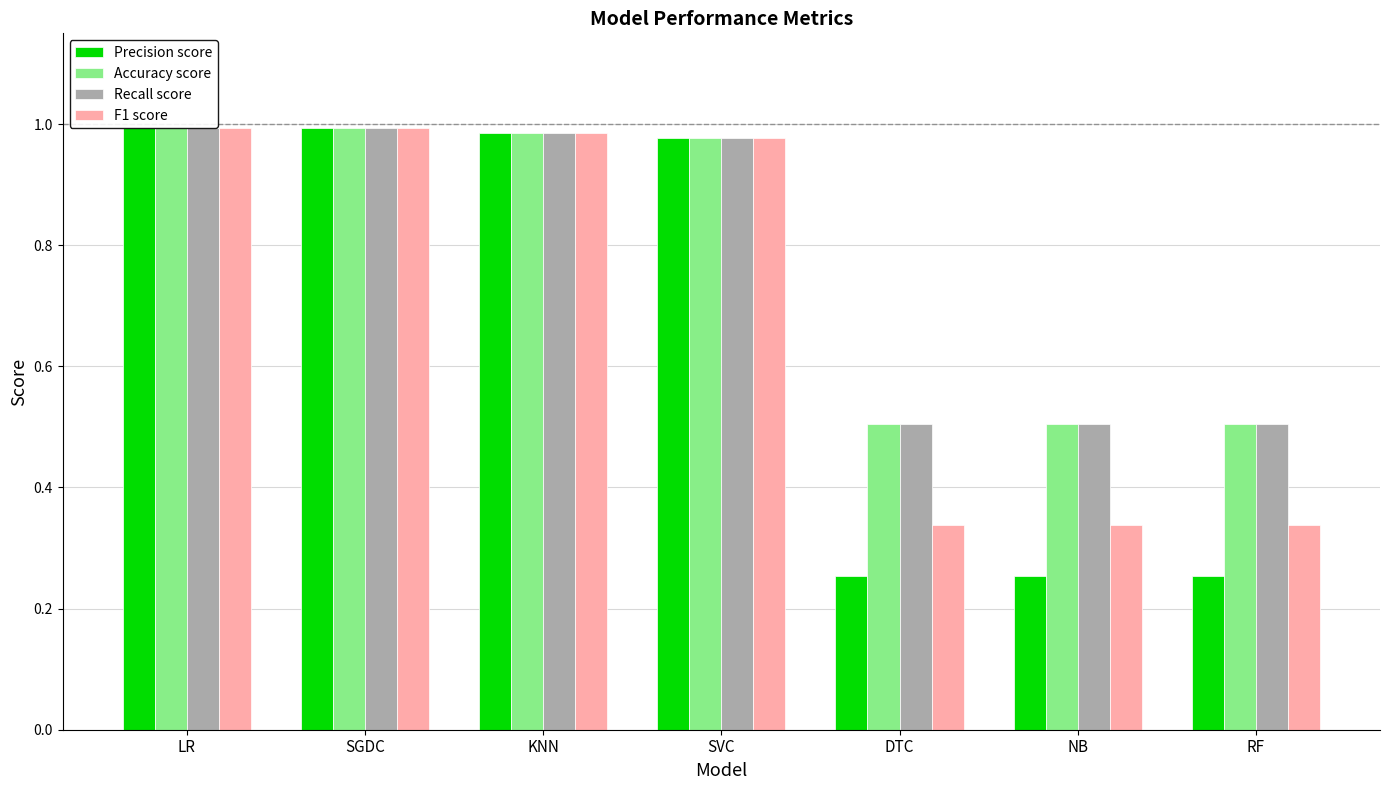

The value of Accuracy score at SVC is 0.5. True or false?

False